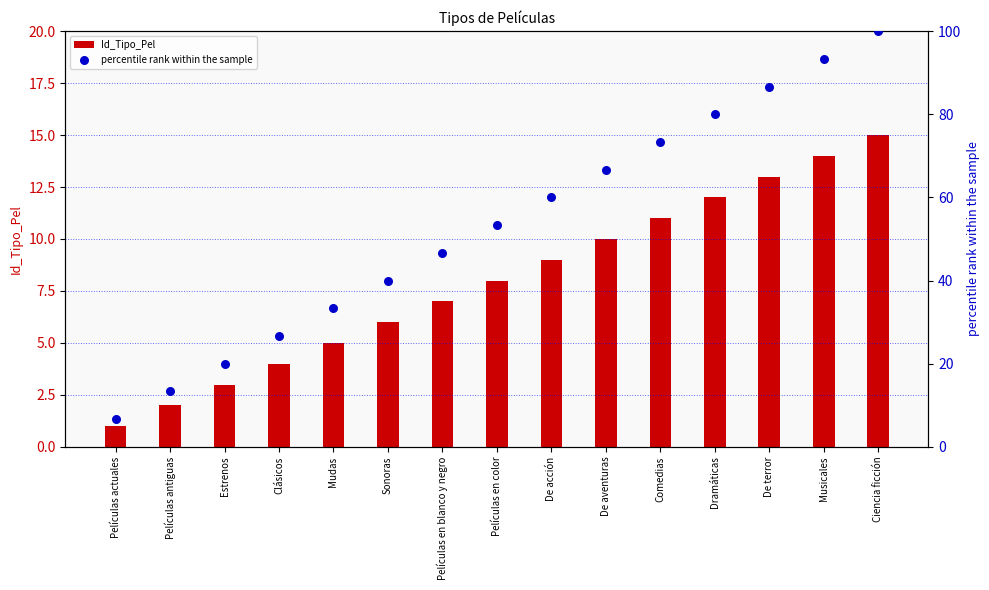

What is the total value across all series at Musicales?

107.3